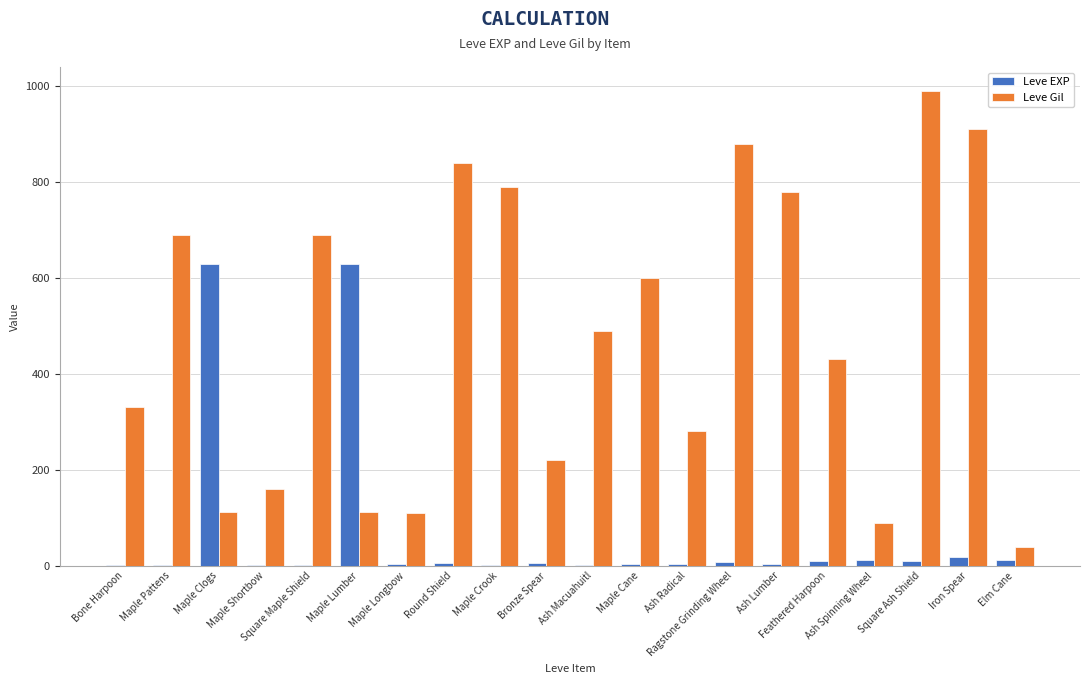

What is the highest value of the Leve Gil series?

990